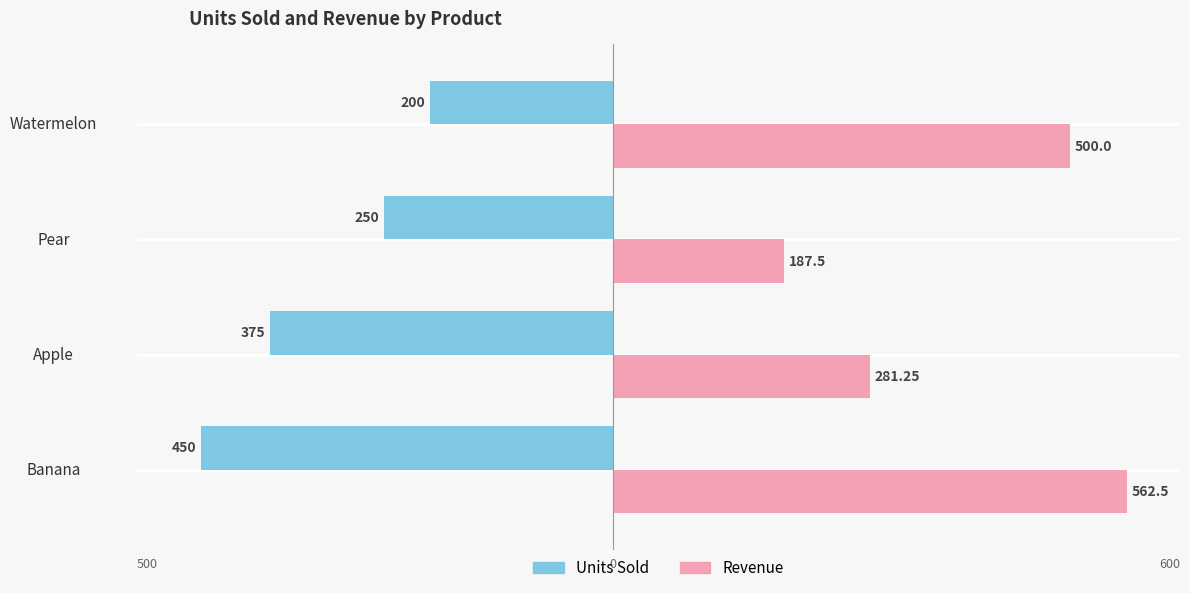

What are all the series names shown in the legend?

Units Sold, Revenue